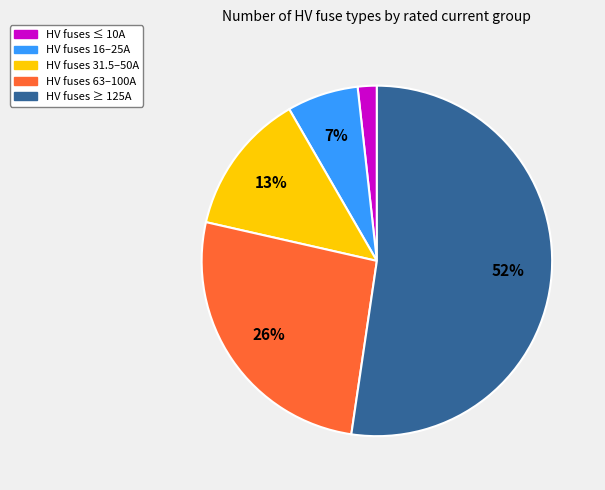

Is there a majority slice in this chart?

Yes